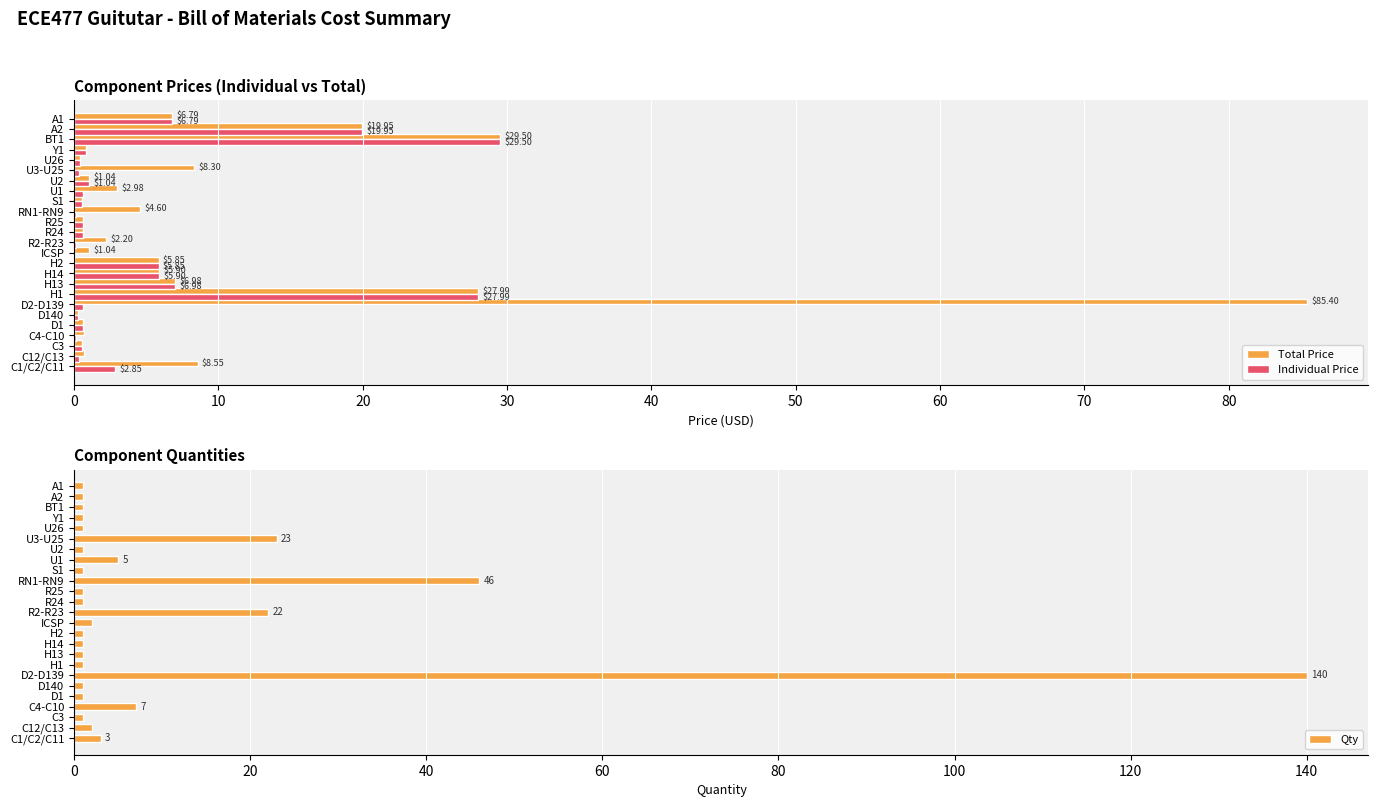

What is the difference between the second highest and minimum values in the Qty series?

45